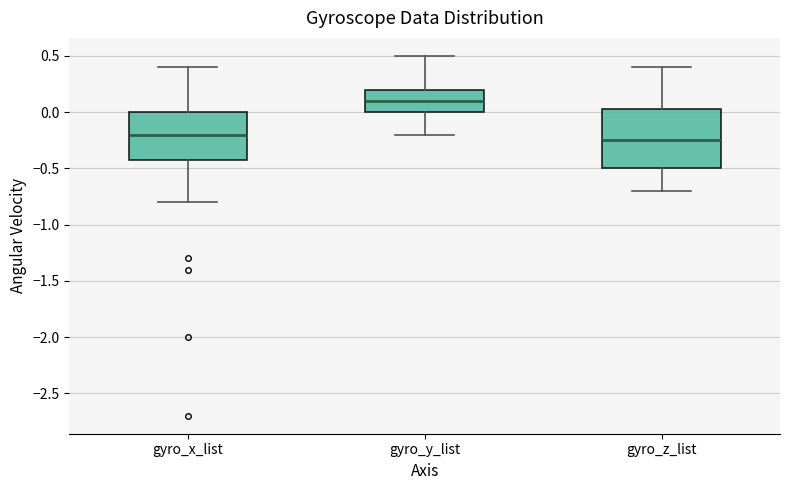

Where does the upper whisker of the box for gyro_y_list end on the y-axis? The values are not printed on the chart, so give them approximately, as read against the axis.

0.50